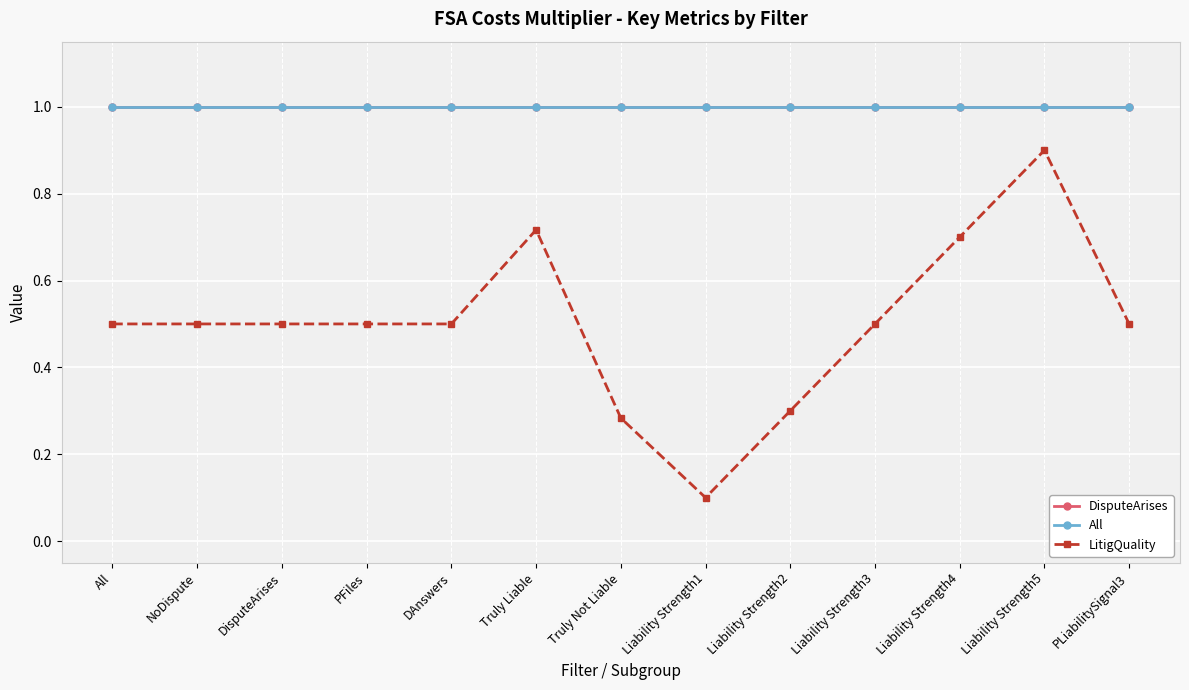

Is this an area chart (filled region under the line)?

No